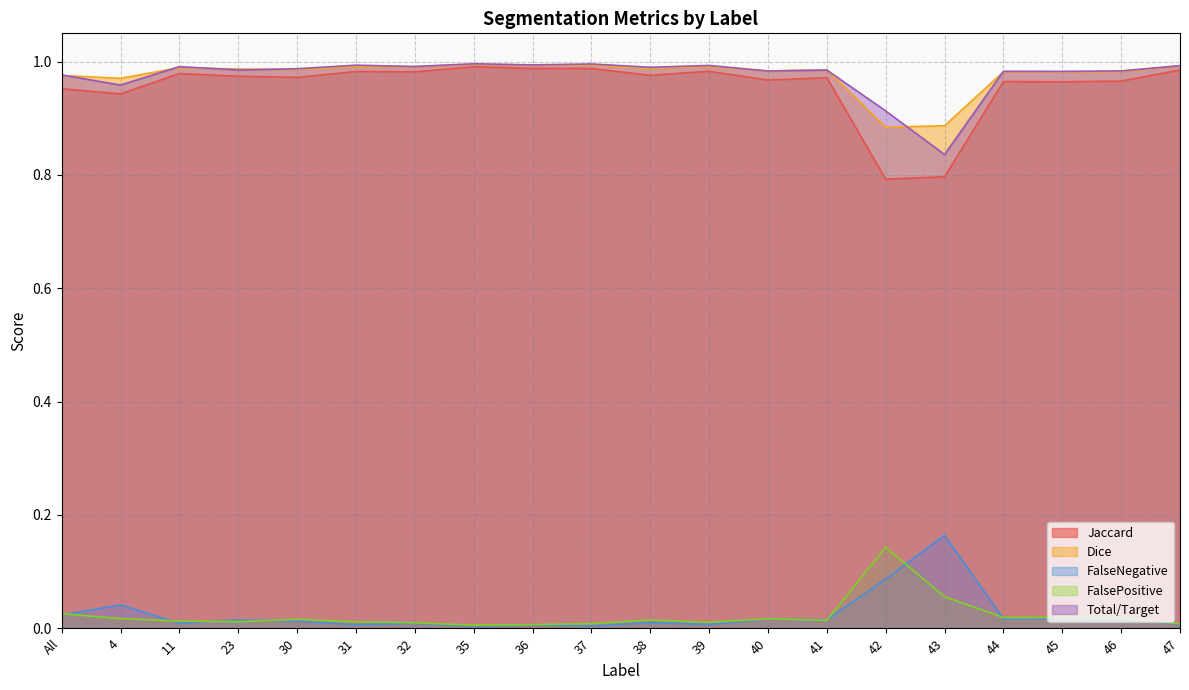

The Dice series shows 1.0 at 32. True or false?

True